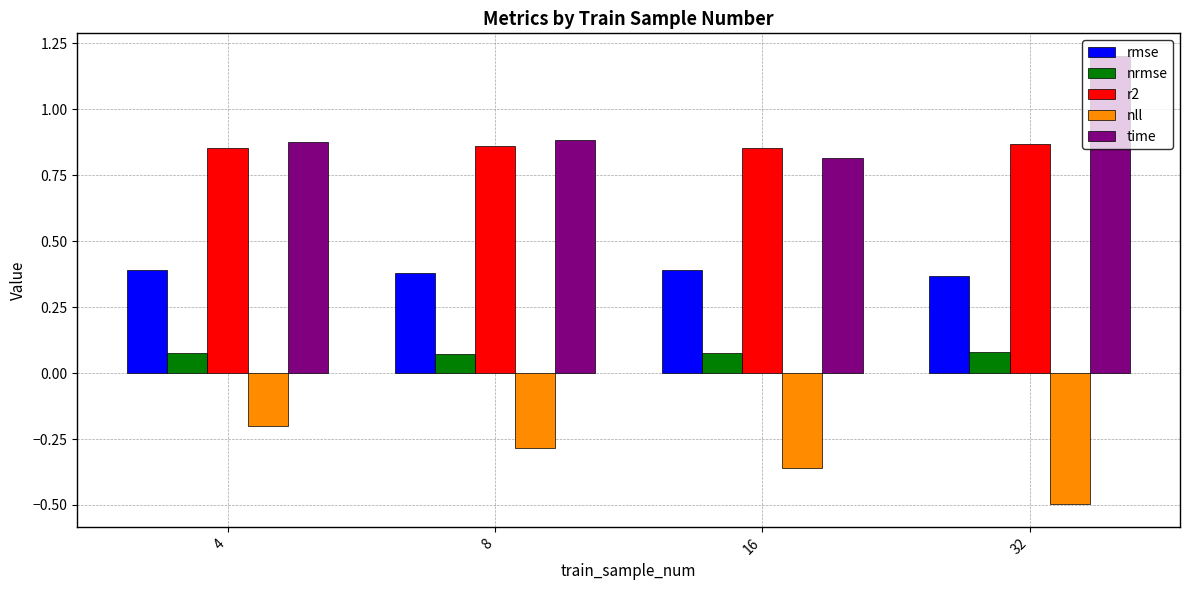

Rank the series by their maximum value, from lowest to highest.

nll, nrmse, rmse, r2, time